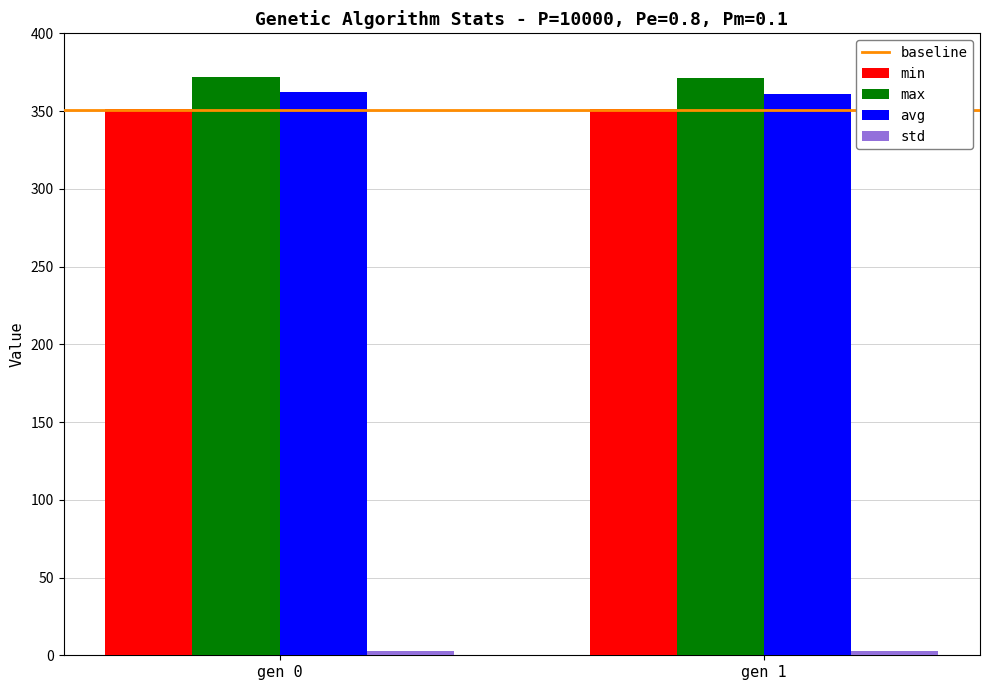

At how many categories does at least one series exceed 207?

2